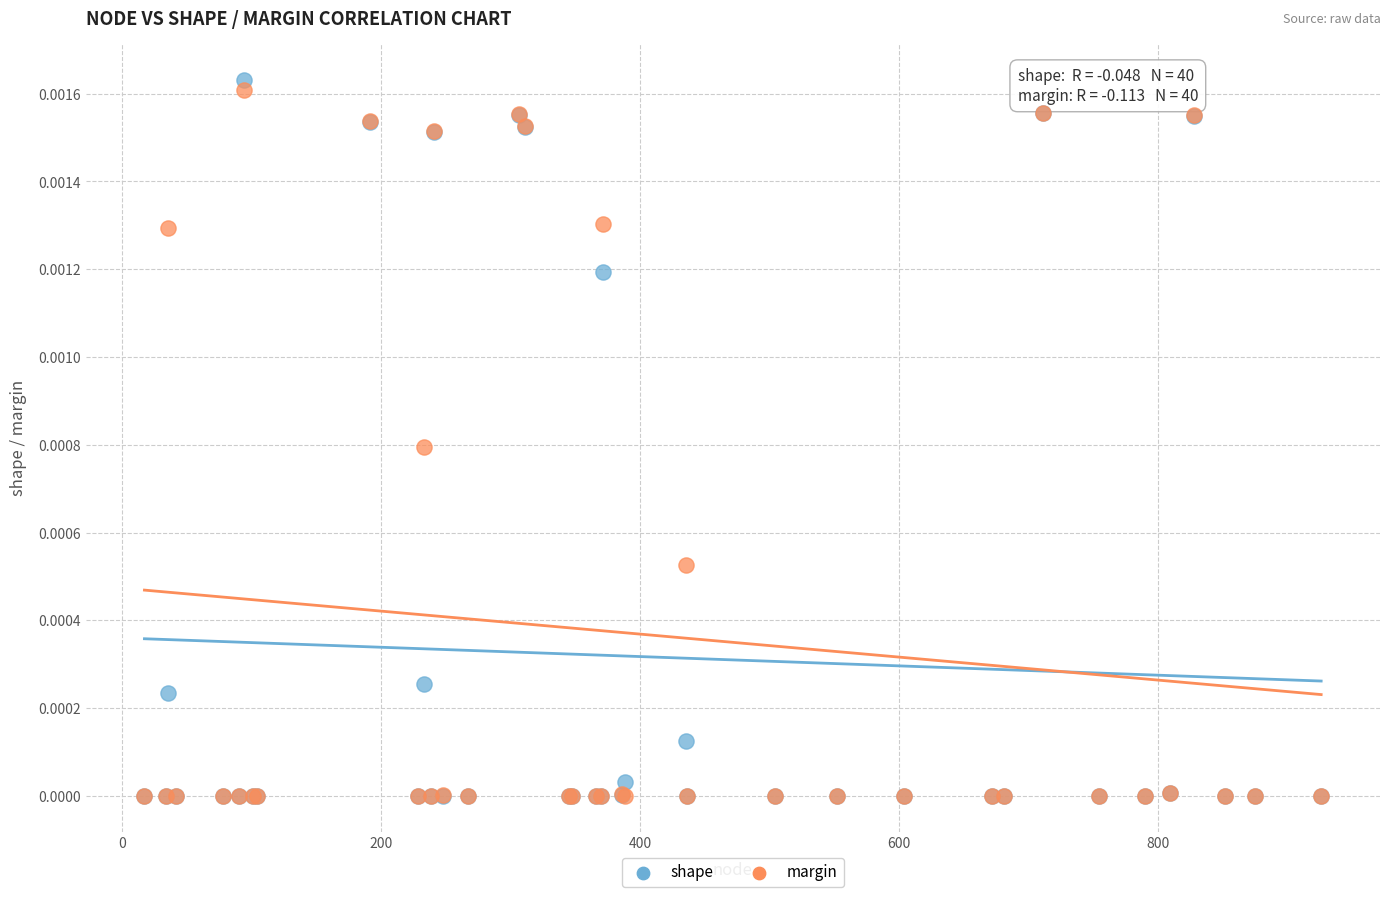

What are all the series names shown in the legend?

shape, margin